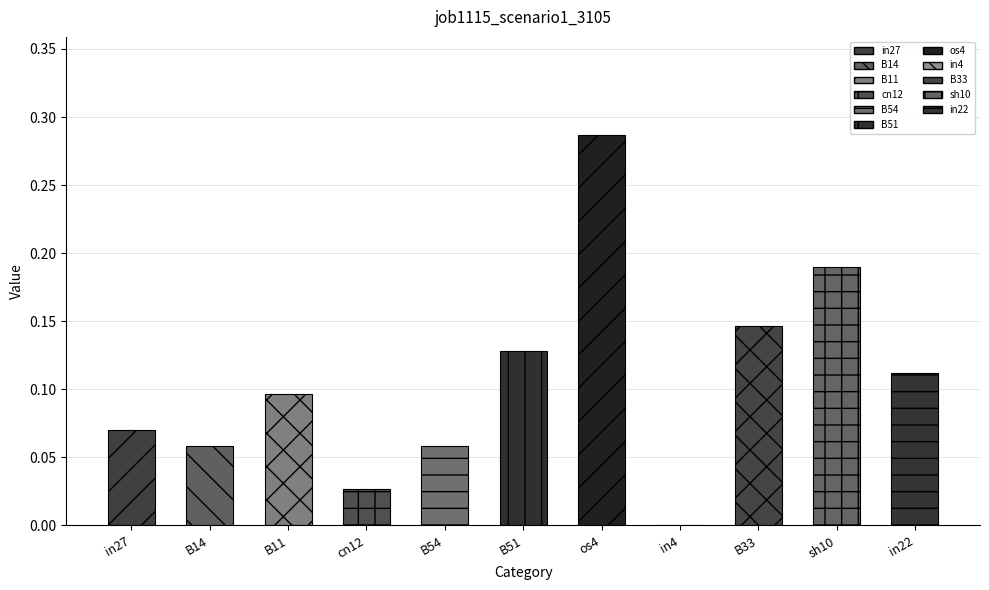

What is the sum of the values at cn12 and B11?

0.1